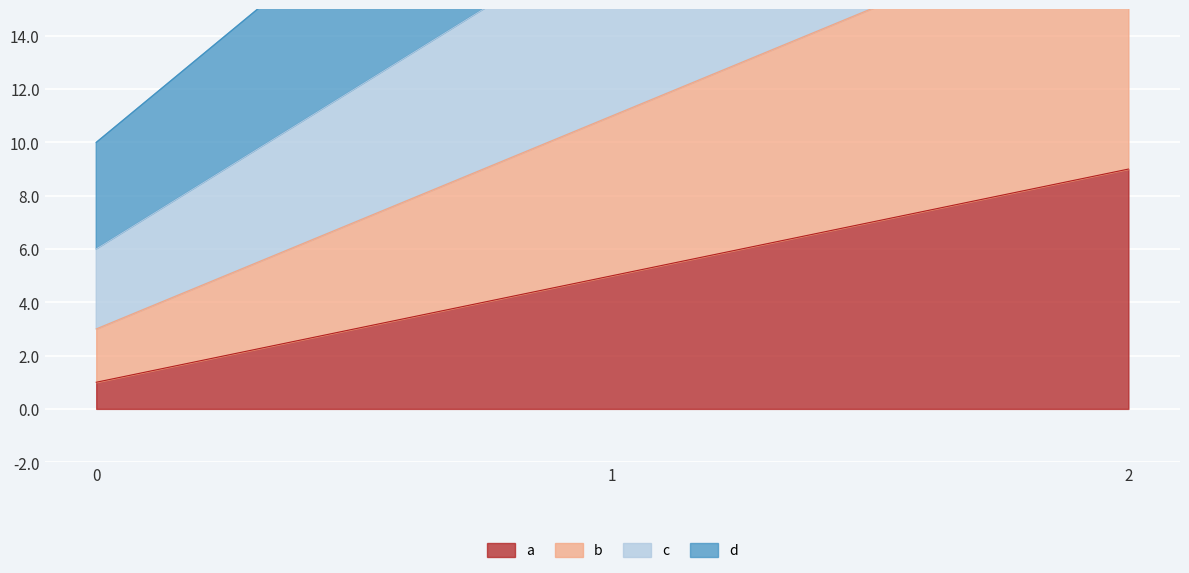

Which series has the largest total across all categories?

d